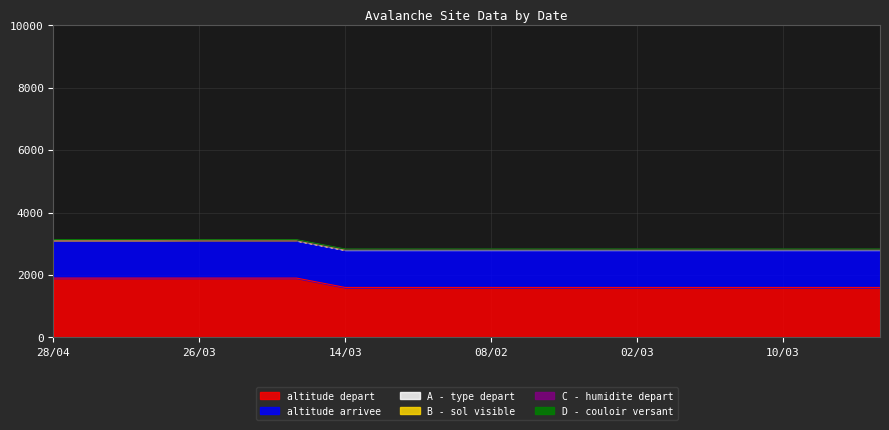

Count the number of categories in the chart.

18